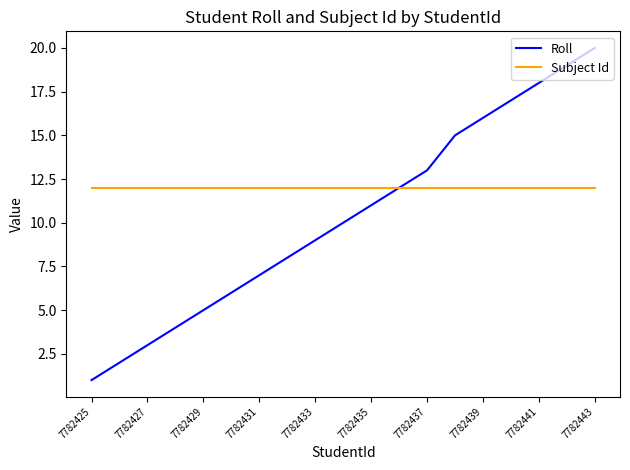

List the series in order of their peak value, highest first.

Roll, Subject Id